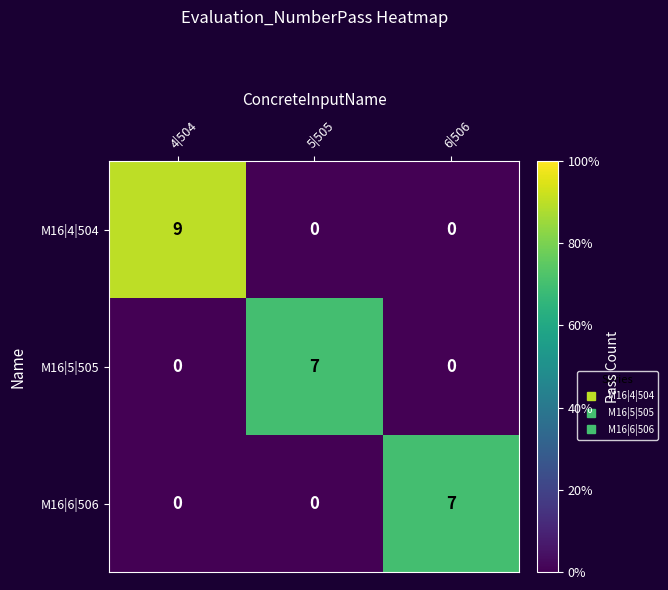

How many M16|5|505 values are between 0 and 7?

3